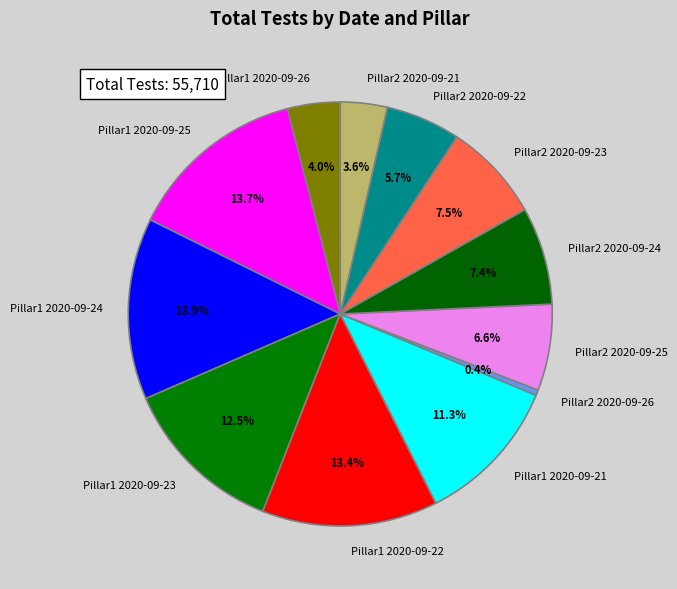

Does any single category account for the majority?

No